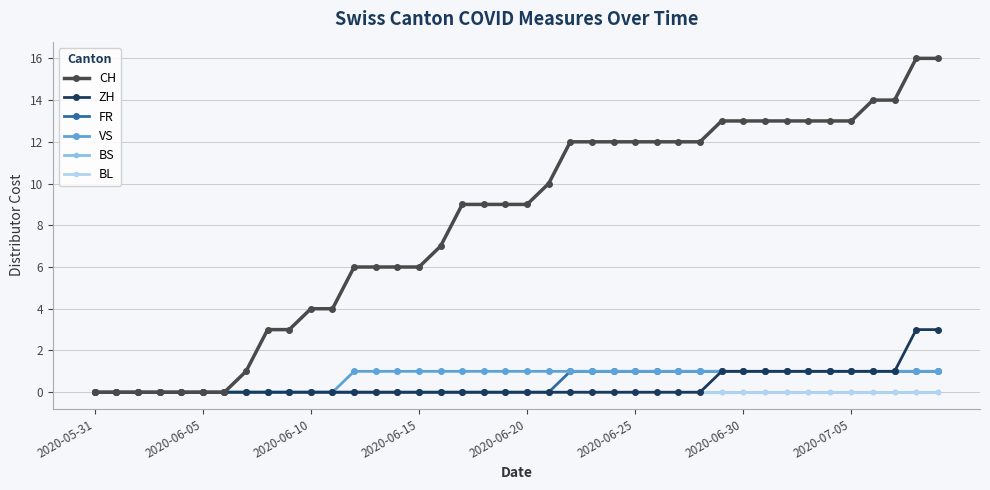

What is the average value of the CH series?

8